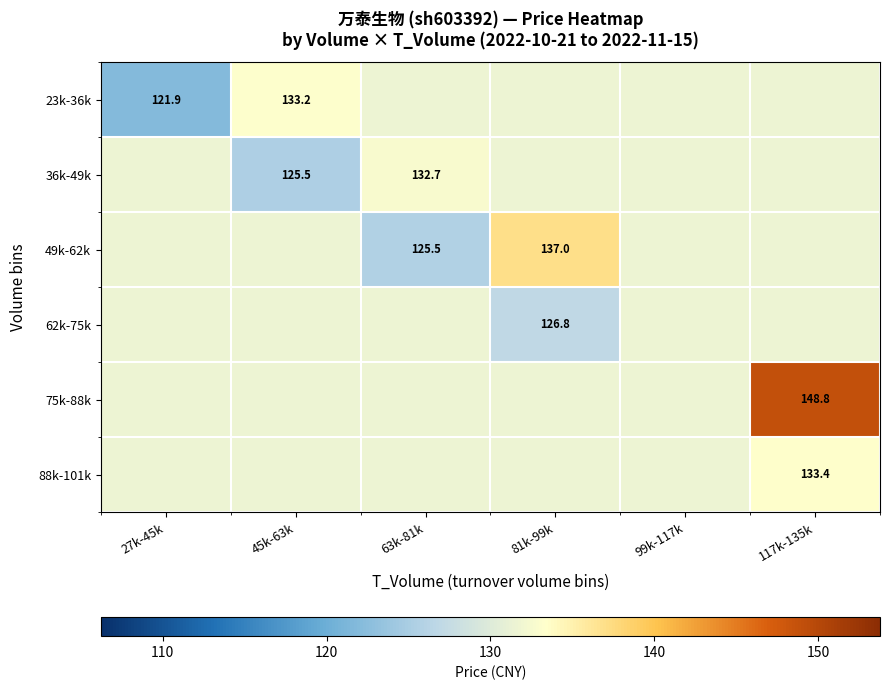

At how many categories does at least one series exceed 137?

1